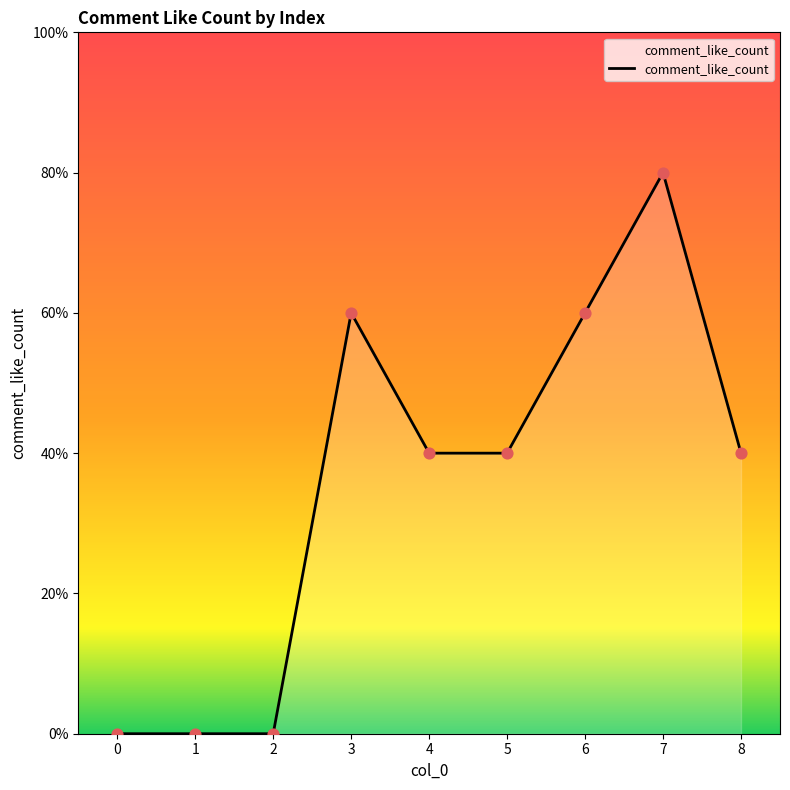

What is the change in value from 2 to 7?

+4